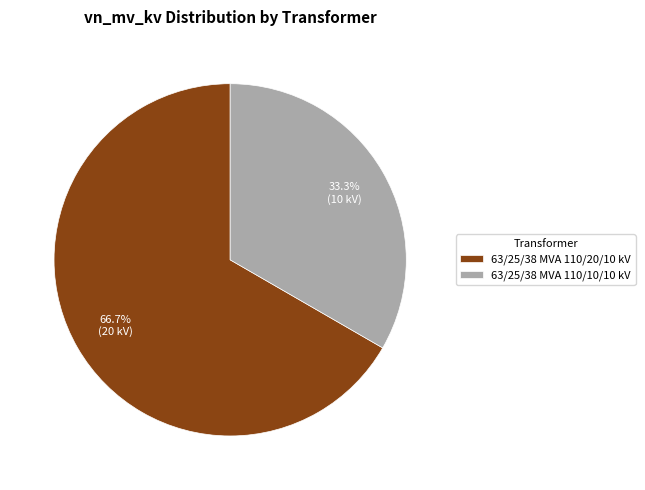

The 63/25/38 MVA 110/10/10 kV slice represents 33% of the pie. True or false?

True